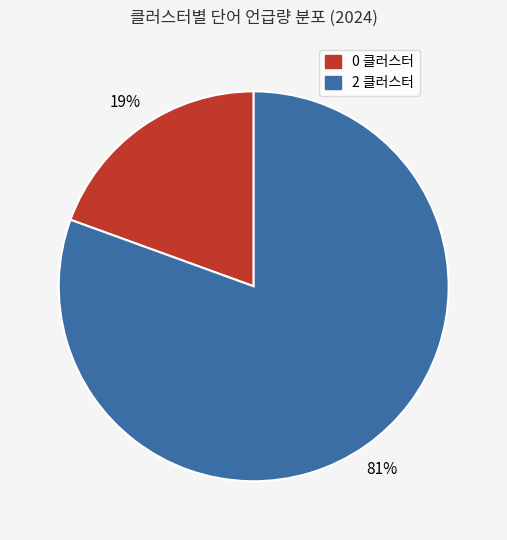

True or false: 2 클러스터 accounts for 81% of the total.

True